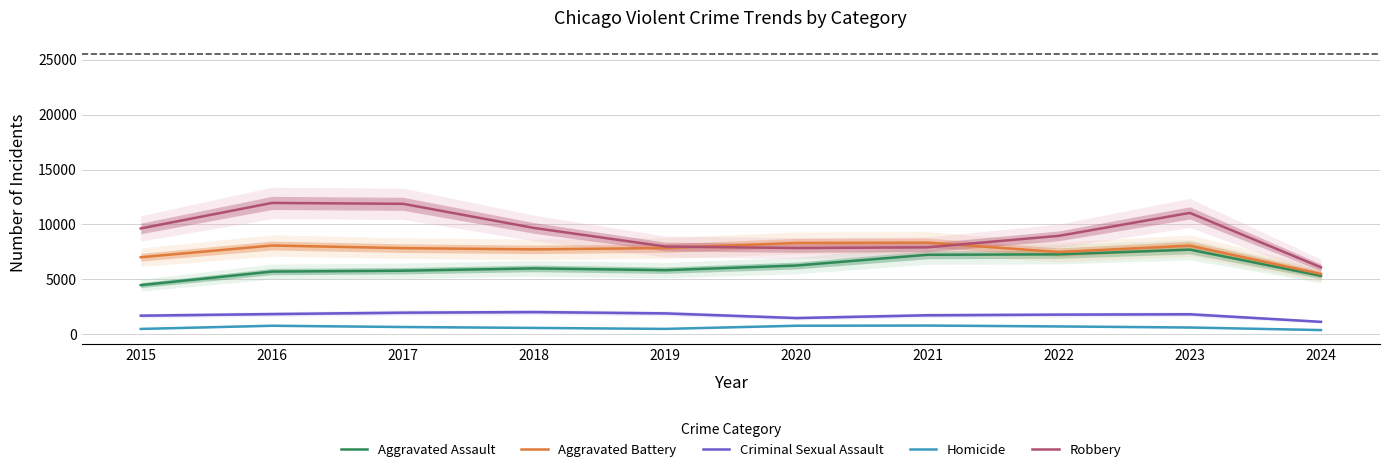

What is the sum of all Robbery values?

93046